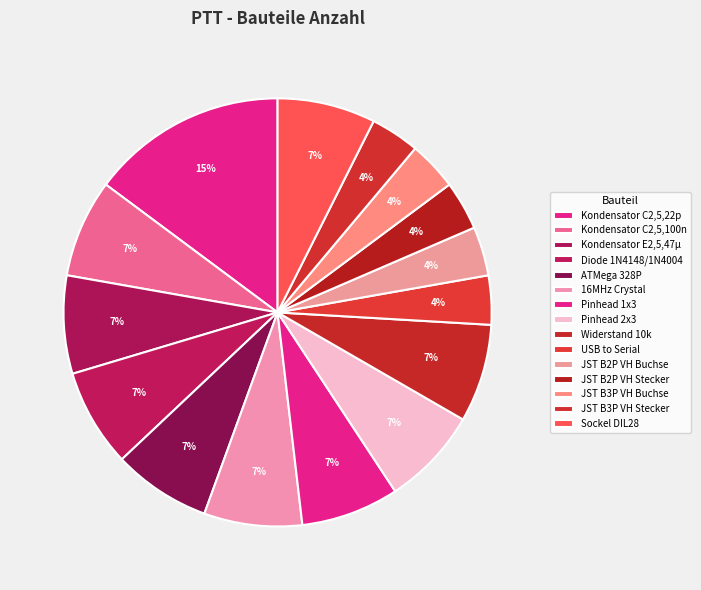

Count the number of slices in the pie.

15